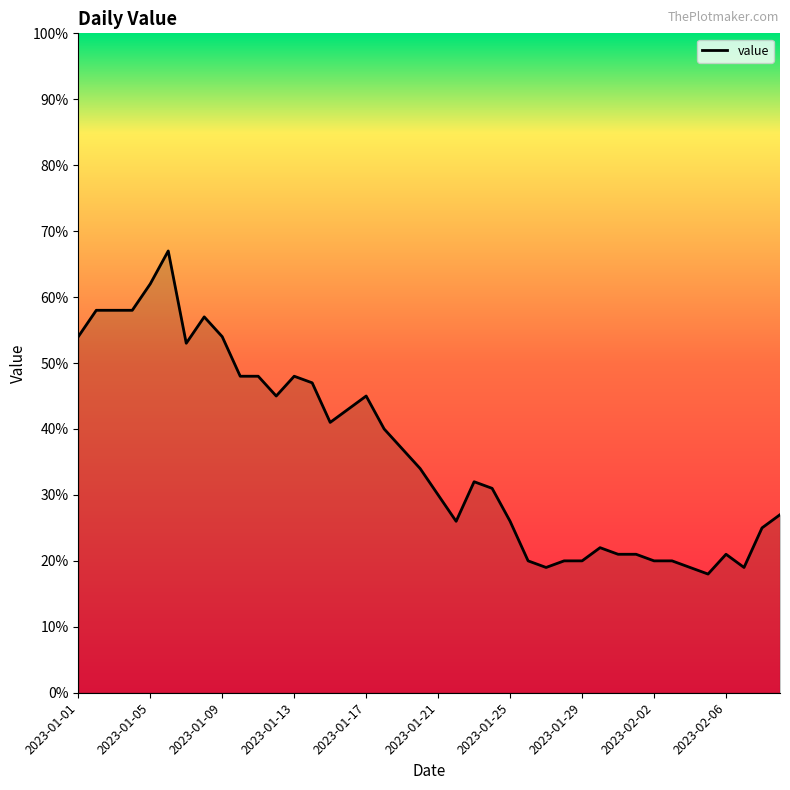

What is the greatest value displayed?

67